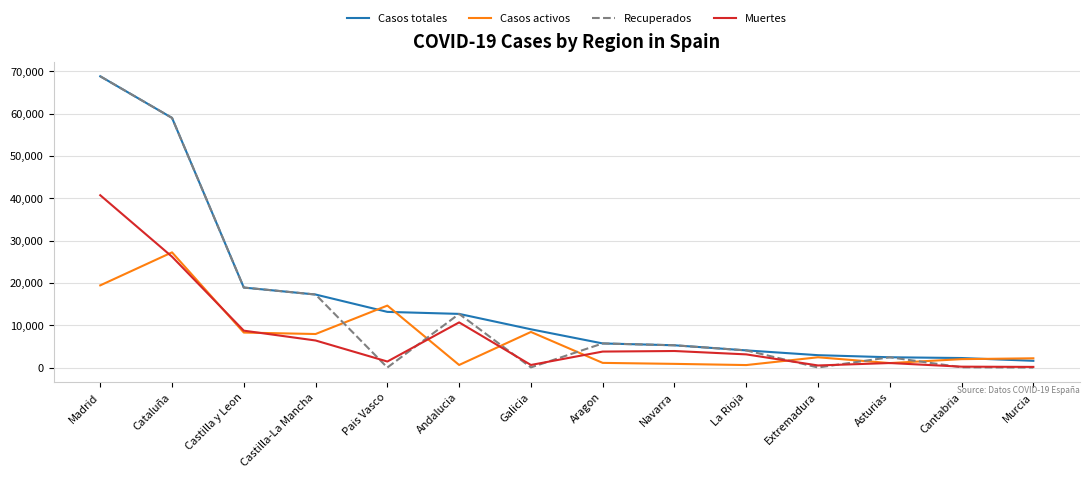

Does the chart have visible grid lines?

Yes